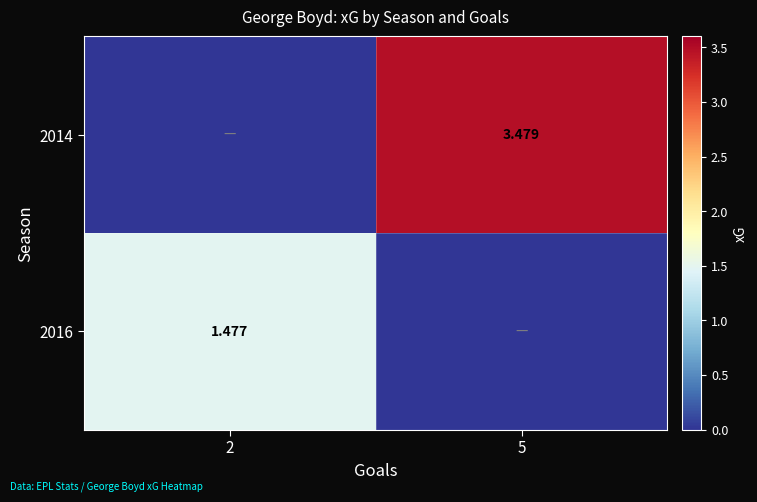

Which series has the widest spread of values?

2014